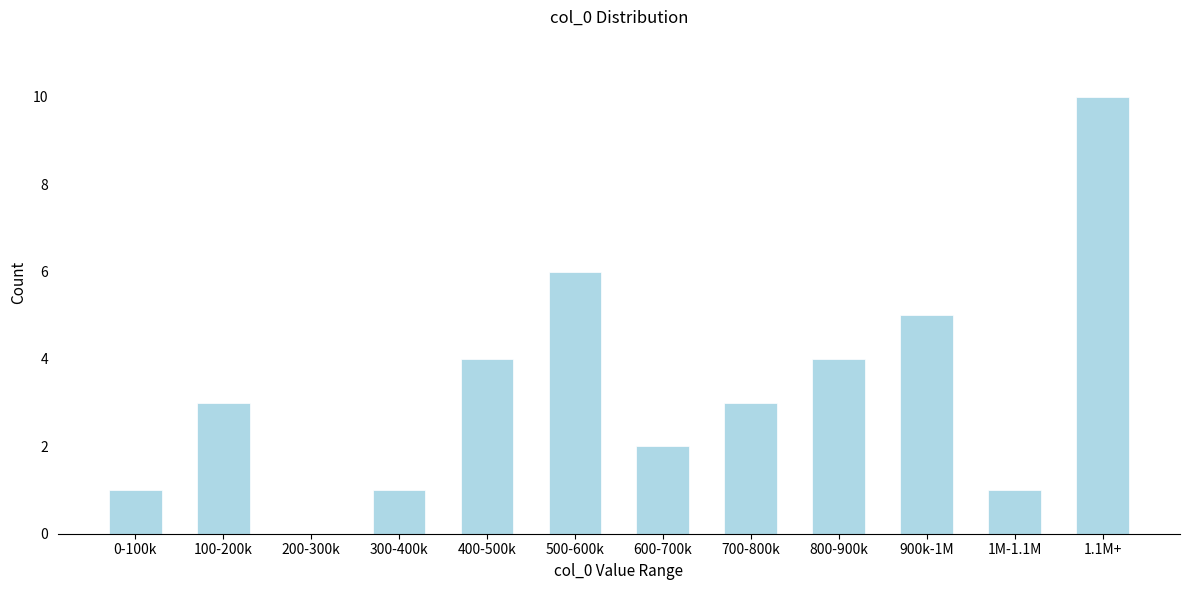

Reading left to right, transcribe all the data shown in this chart.

0-100k=1	100-200k=3	200-300k=0	300-400k=1	400-500k=4	500-600k=6	600-700k=2	700-800k=3	800-900k=4	900k-1M=5	1M-1.1M=1	1.1M+=10